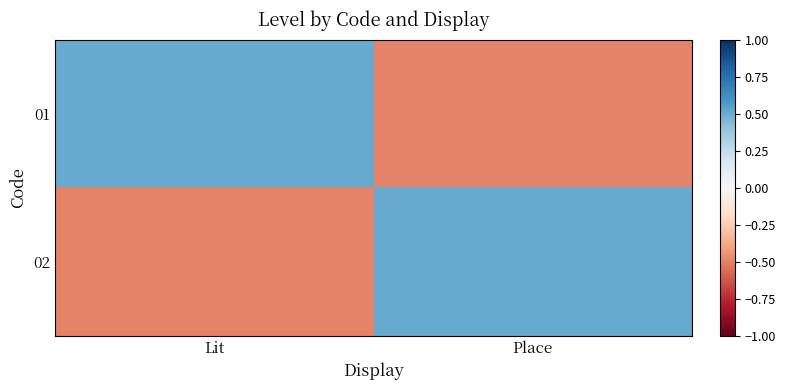

Reading left to right, list all the values displayed in this chart.

01: Lit=0.5	Place=-0.5
02: Lit=-0.5	Place=0.5